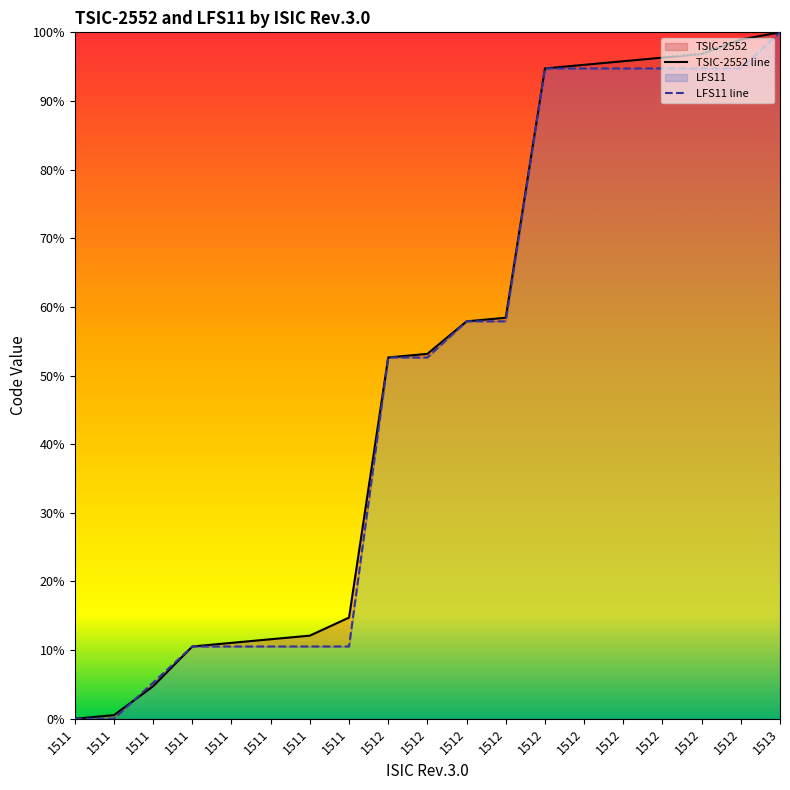

Rank the series by their maximum value, from lowest to highest.

TSIC-2552 line, LFS11 line